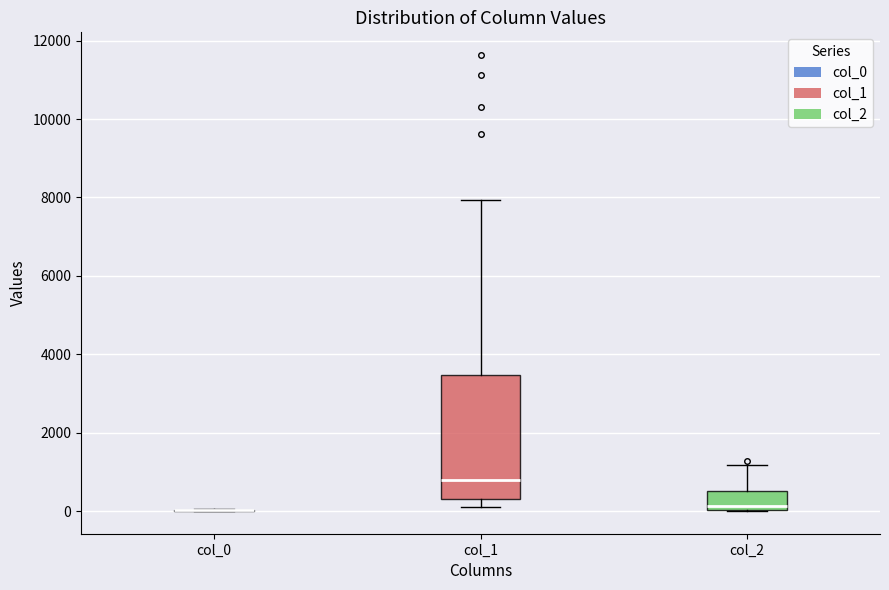

Where does the upper whisker of the box for col_1 end on the y-axis? The values are not printed on the chart, so give them approximately, as read against the axis.

8000